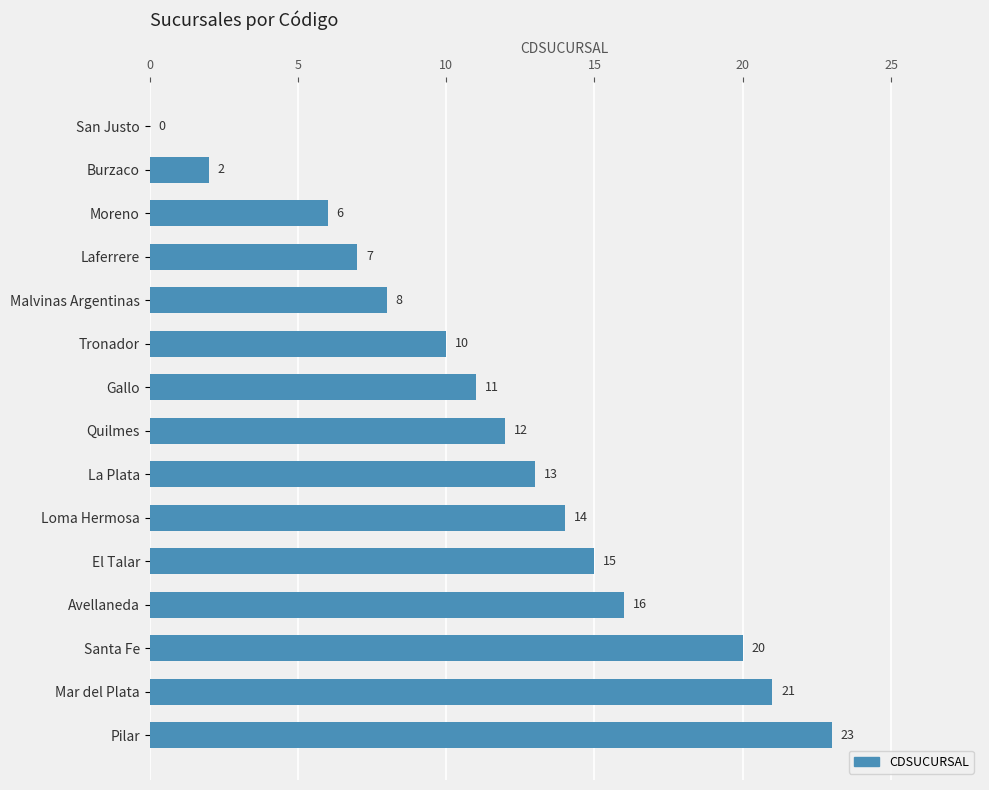

What is the average value?

12